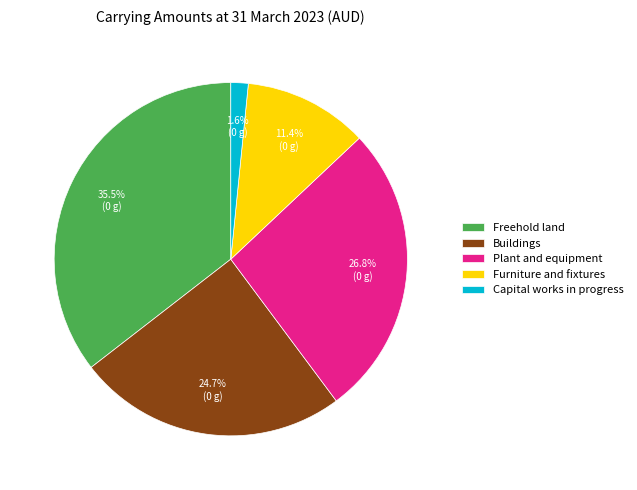

Which has a higher value, Buildings or Freehold land?

Freehold land